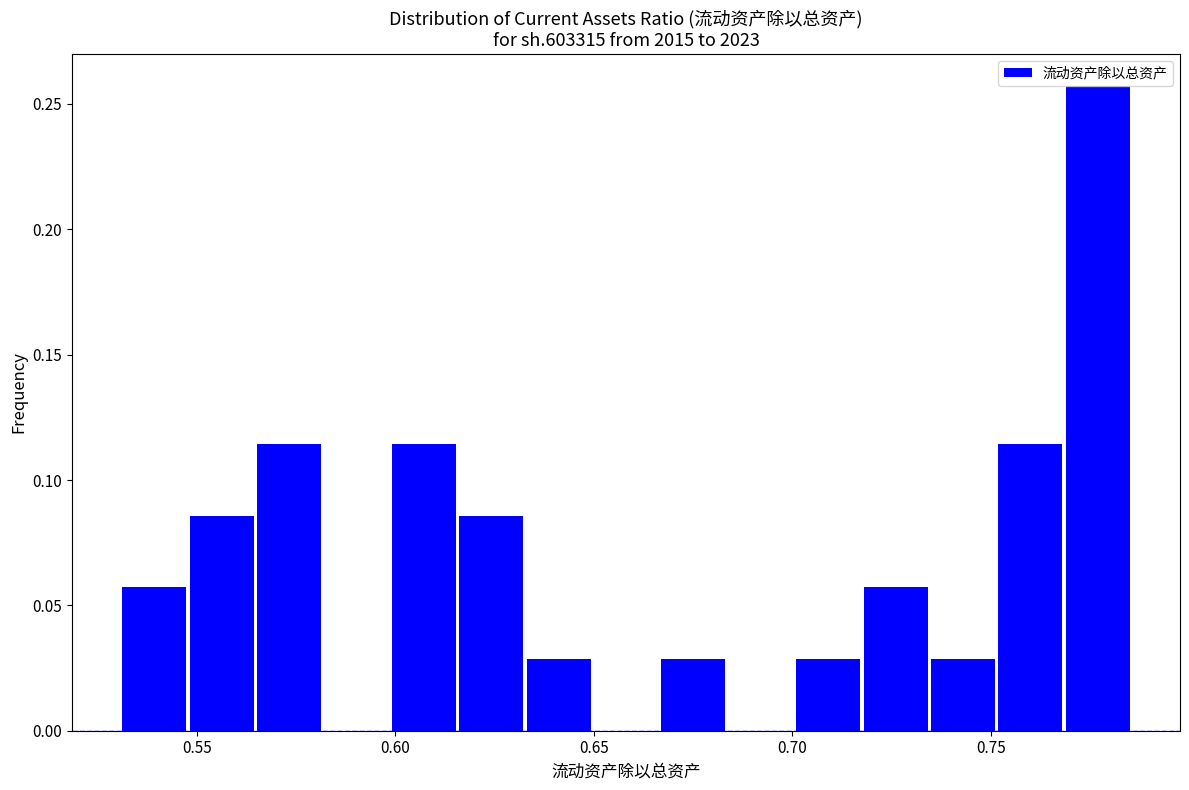

Around what value on the x-axis is the tallest bar? Give the approximate position of its centre, as read against the axis.

0.775